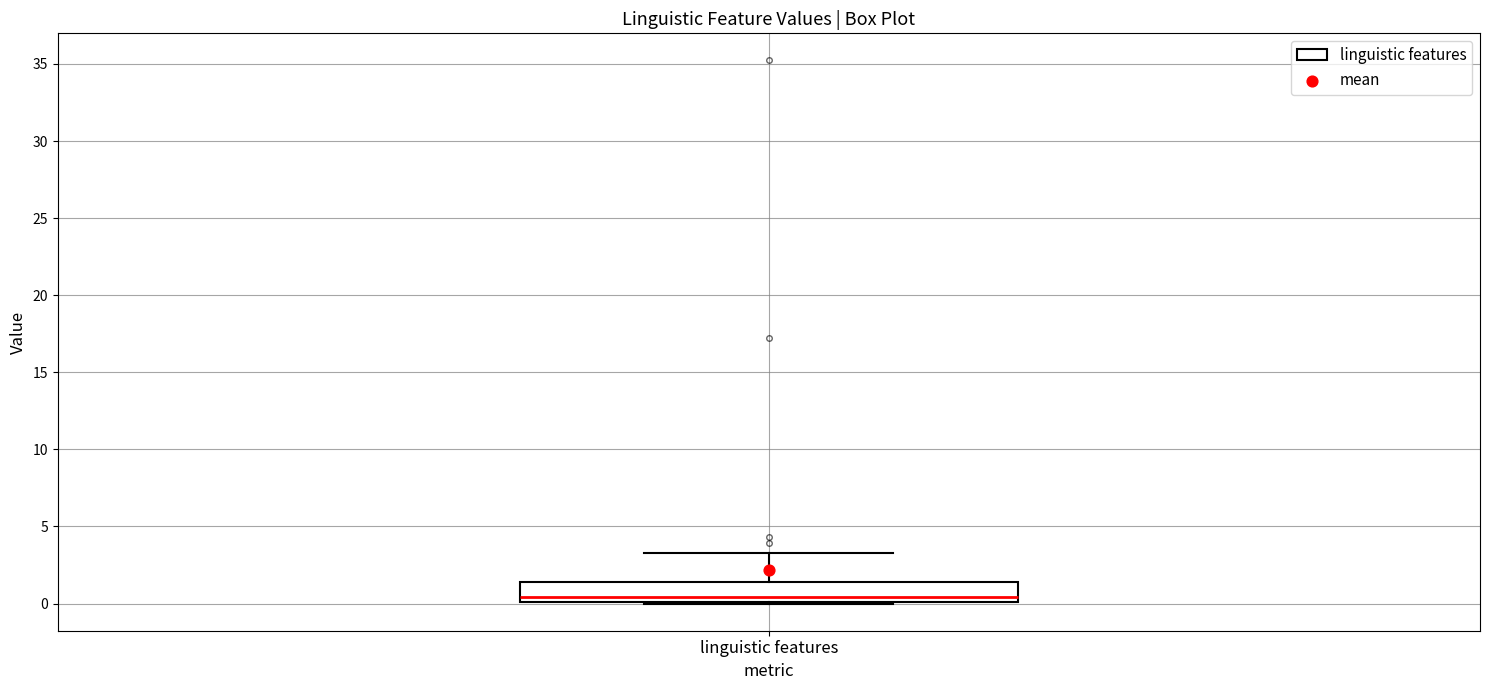

Read this box plot against the y-axis: the position of the median line, the range covered by the box, and the ends of both whiskers. The values are not printed on the chart, so give them approximately, as read against the axis.

median 0.5, box 0.0 to 1.5, whiskers 0.0 to 3.5